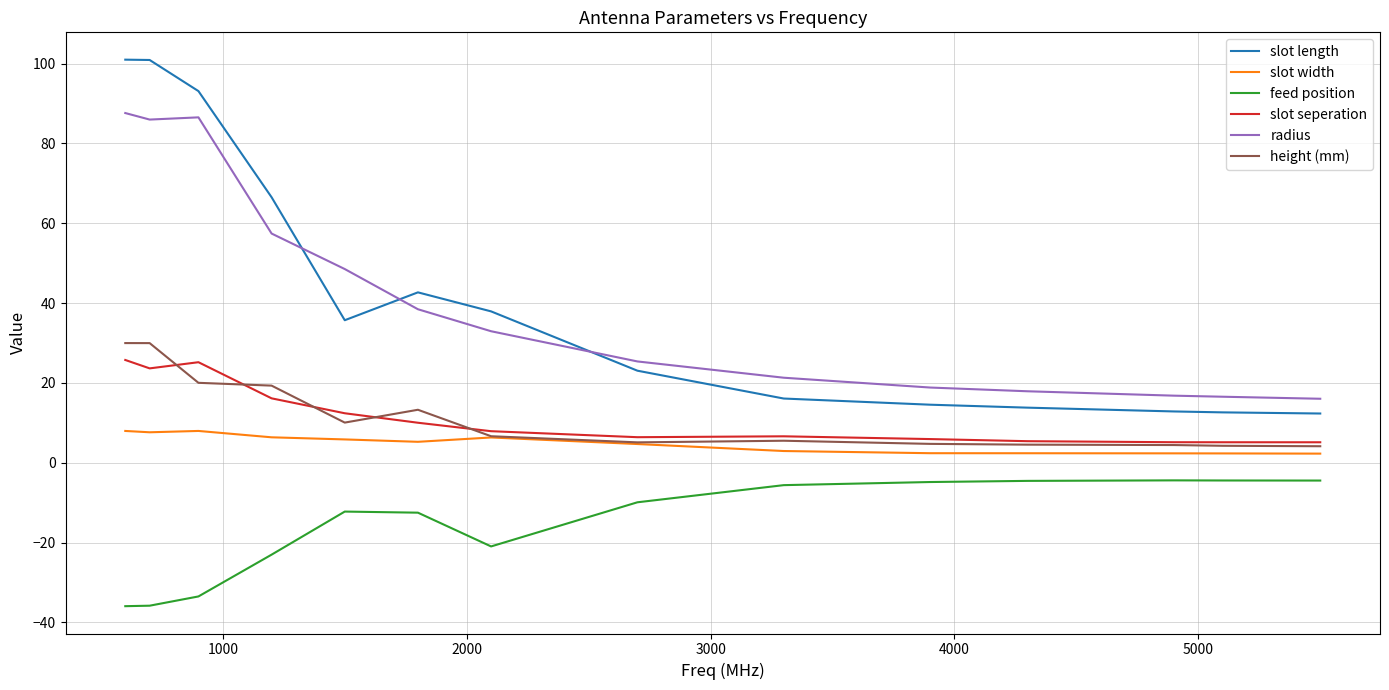

What is the minimum value shown in the chart?

-35.9